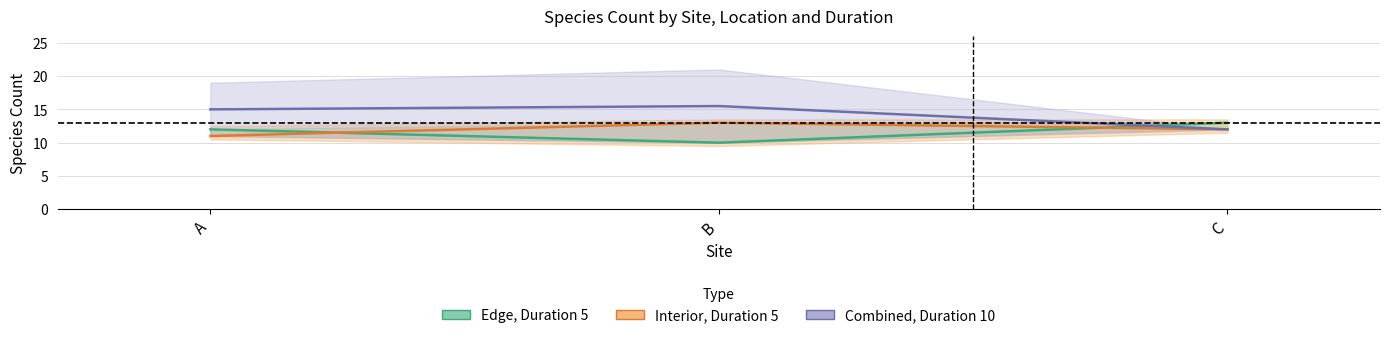

Reading right to left, transcribe all the data shown in this chart.

Edge, Duration 5: C=13.0	B=10.0	A=12.0
Interior, Duration 5: C=12.0	B=13.0	A=11.0
Combined, Duration 10: C=12.0	B=15.5	A=15.0